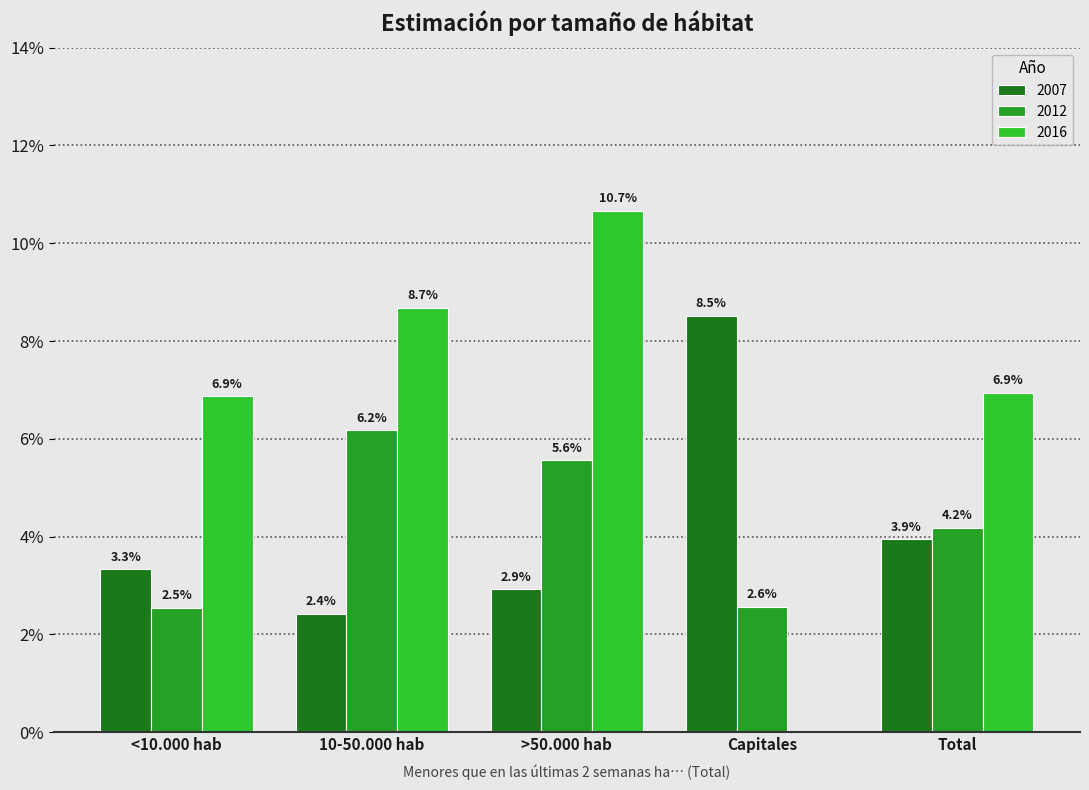

What is the greatest value displayed?

0.1